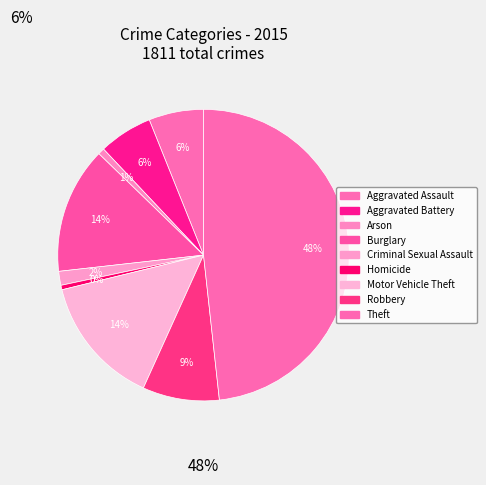

What is the change in value from Aggravated Assault to Motor Vehicle Theft?

+151